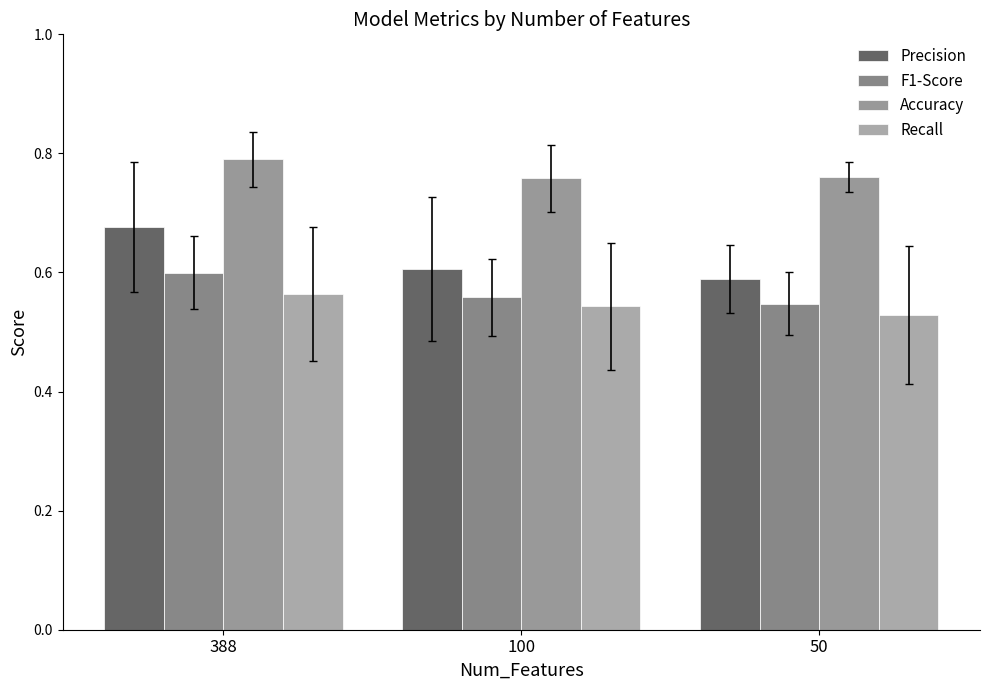

Where is Recall nearest to the value 0?

50